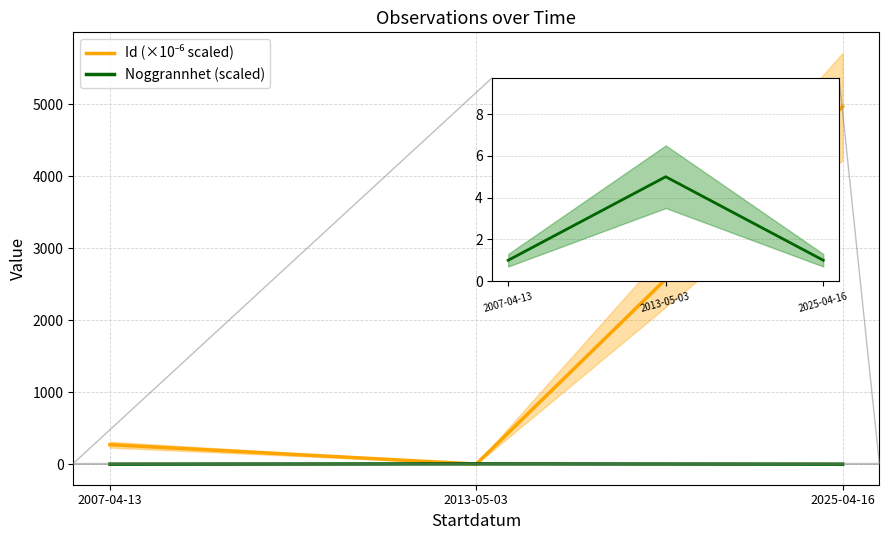

What is the value of the Id (×10⁻⁶ scaled) point at the 1st from the left?

271.1